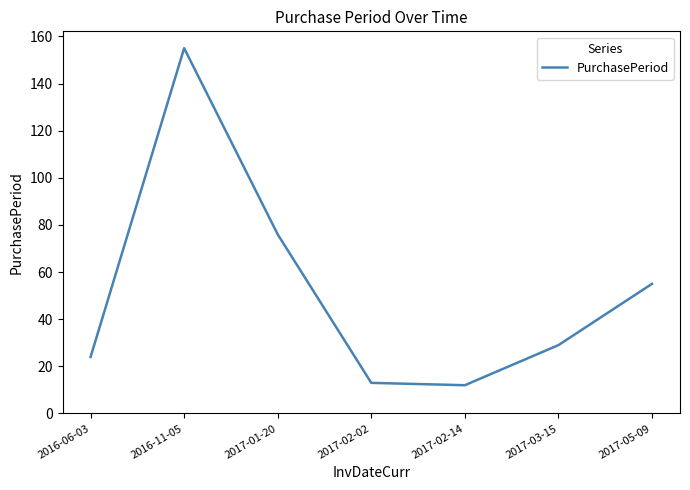

Reading right to left, list all the values displayed in this chart.

2017-05-09=55	2017-03-15=29	2017-02-14=12	2017-02-02=13	2017-01-20=76	2016-11-05=155	2016-06-03=24